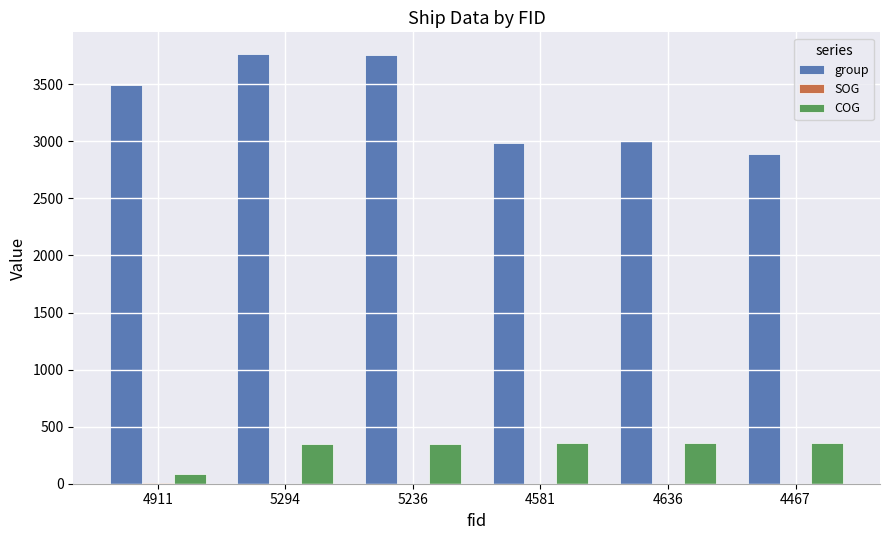

Is it true that COG equals 524.5 at 4636?

False